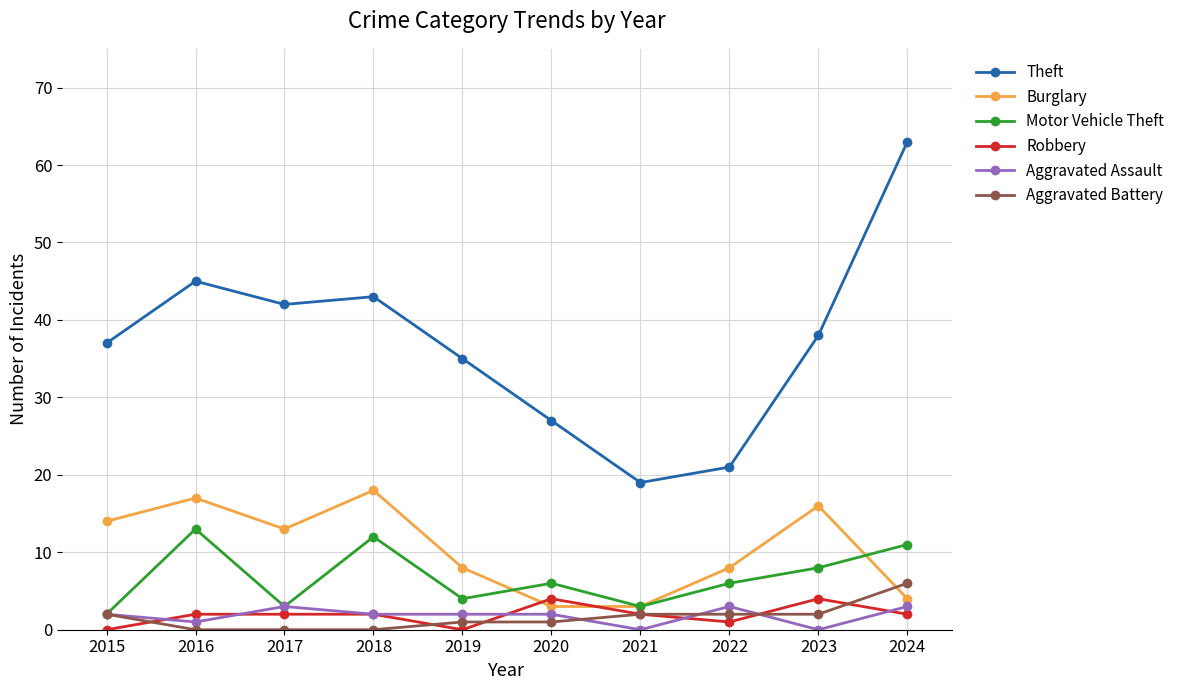

At how many categories does at least one series exceed 30?

7